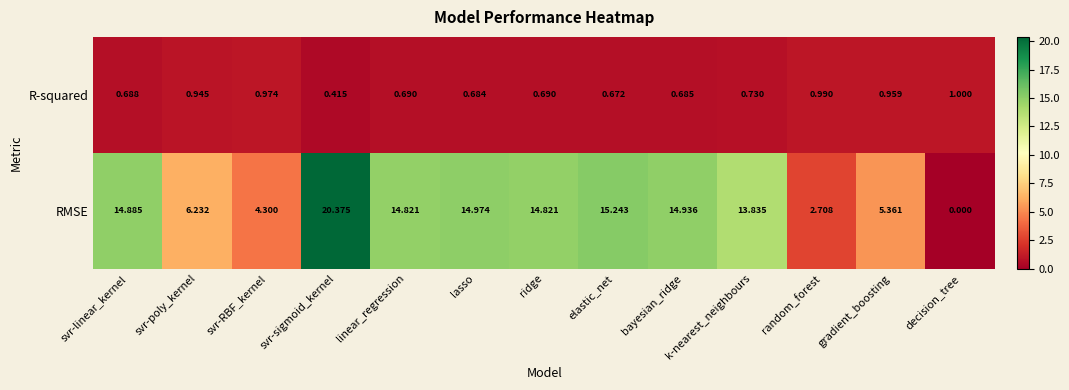

Which series has the largest total across all categories?

RMSE